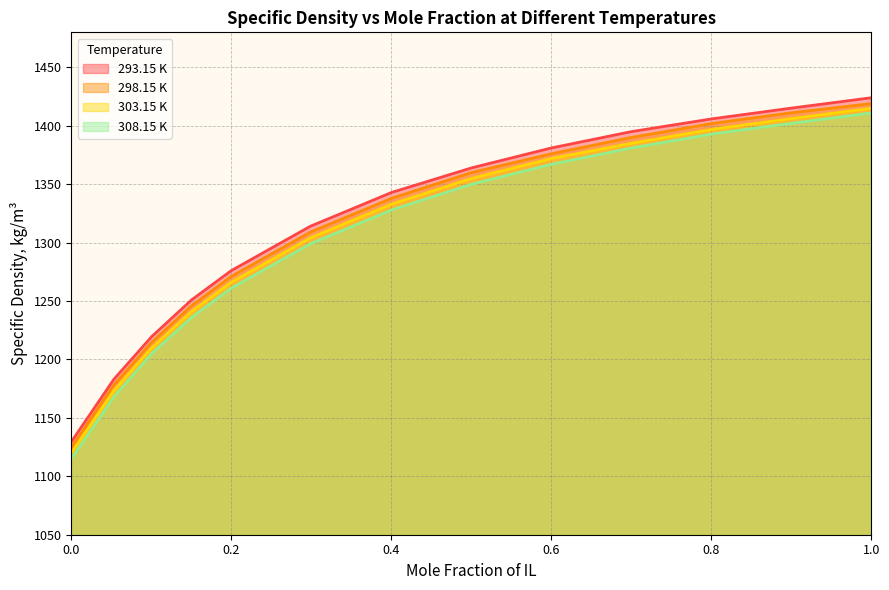

List the labels in order of 308.15 K value, smallest first.

0.0, 0.0532, 0.1004, 0.1504, 0.1999, 0.2988, 0.4006, 0.5005, 0.5999, 0.7, 0.8013, 0.8986, 1.0